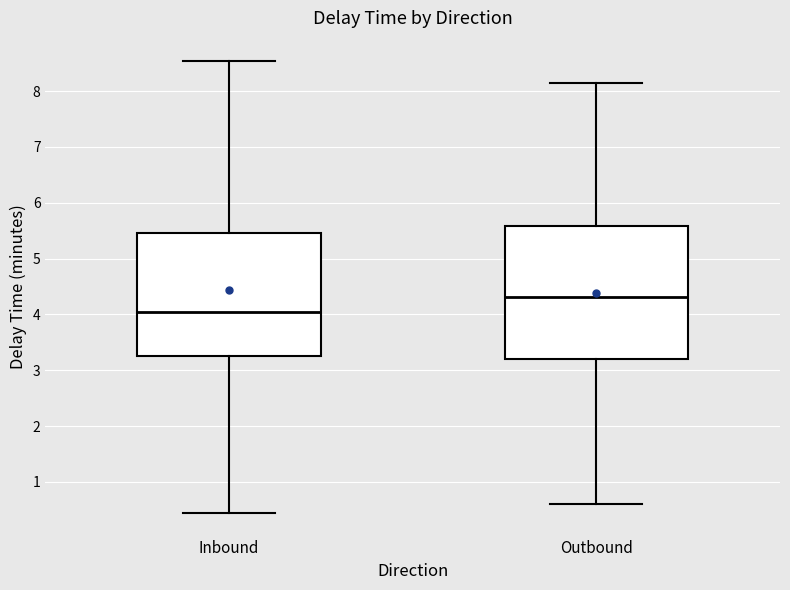

Where is the lower edge of the box for Outbound on the y-axis? The values are not printed on the chart, so give them approximately, as read against the axis.

3.2